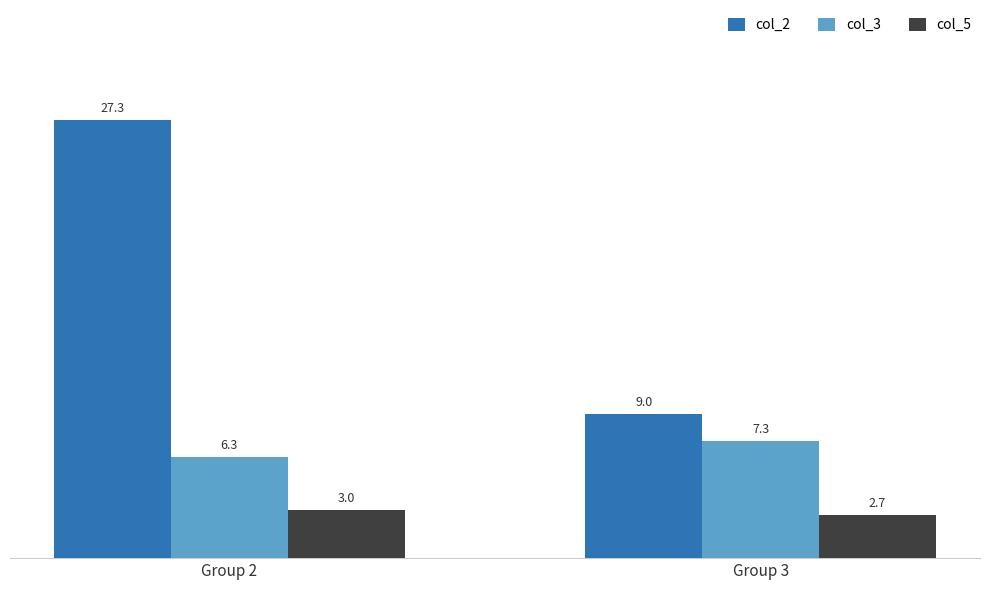

Rank the series by their maximum value, from lowest to highest.

col_5, col_3, col_2